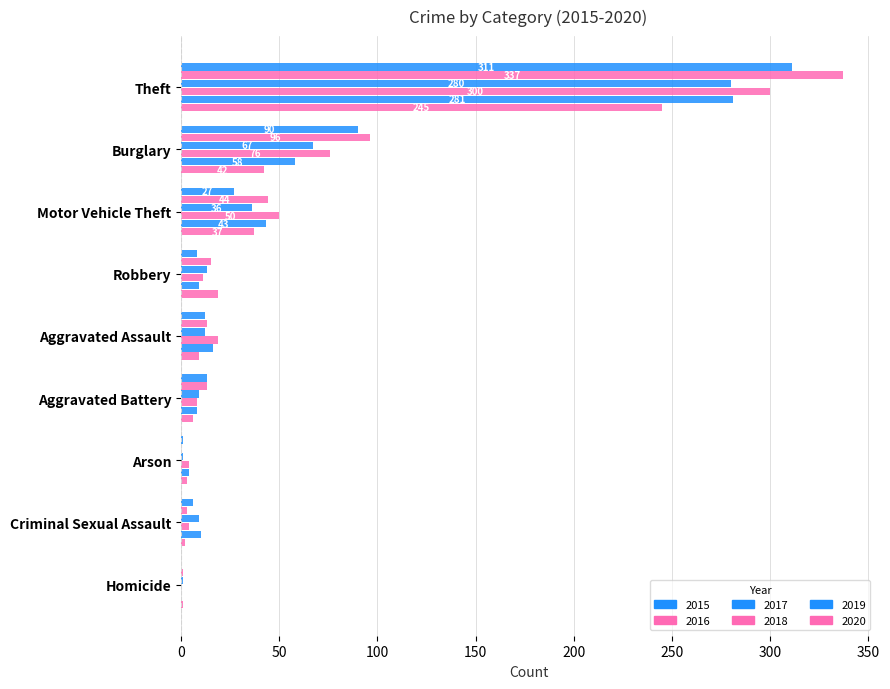

Reading left to right, what are all the values shown in this chart?

2015: 311	90	27	8	12	13	1	6	0
2016: 337	96	44	15	13	13	0	3	1
2017: 280	67	36	13	12	9	1	9	1
2018: 300	76	50	11	19	8	4	4	0
2019: 281	58	43	9	16	8	4	10	0
2020: 245	42	37	19	9	6	3	2	1